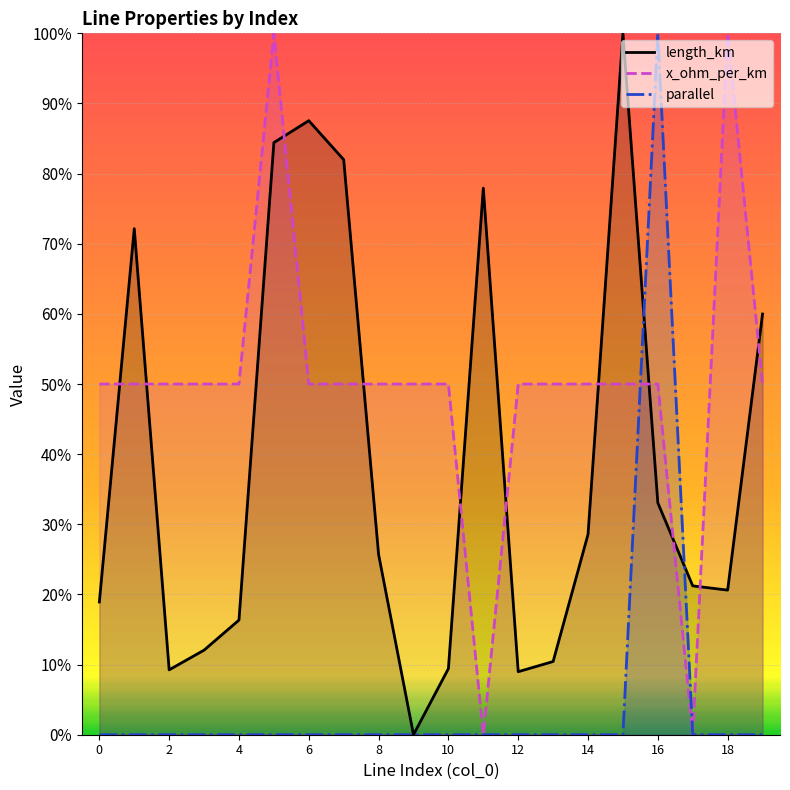

What are all the series names shown in the legend?

length_km, x_ohm_per_km, parallel